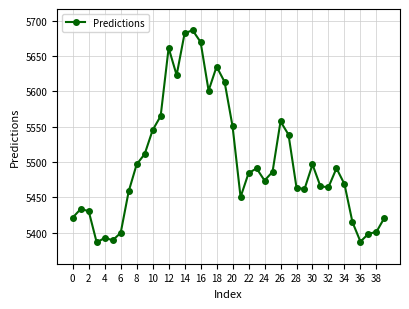

True or false: the data has more than 1 interior local peaks.

True